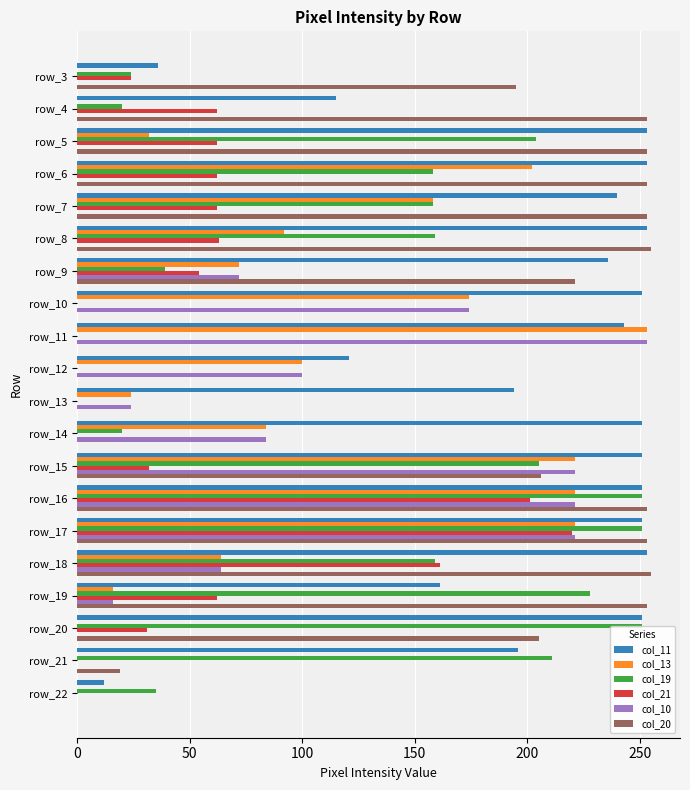

Which series has the largest total across all categories?

col_11